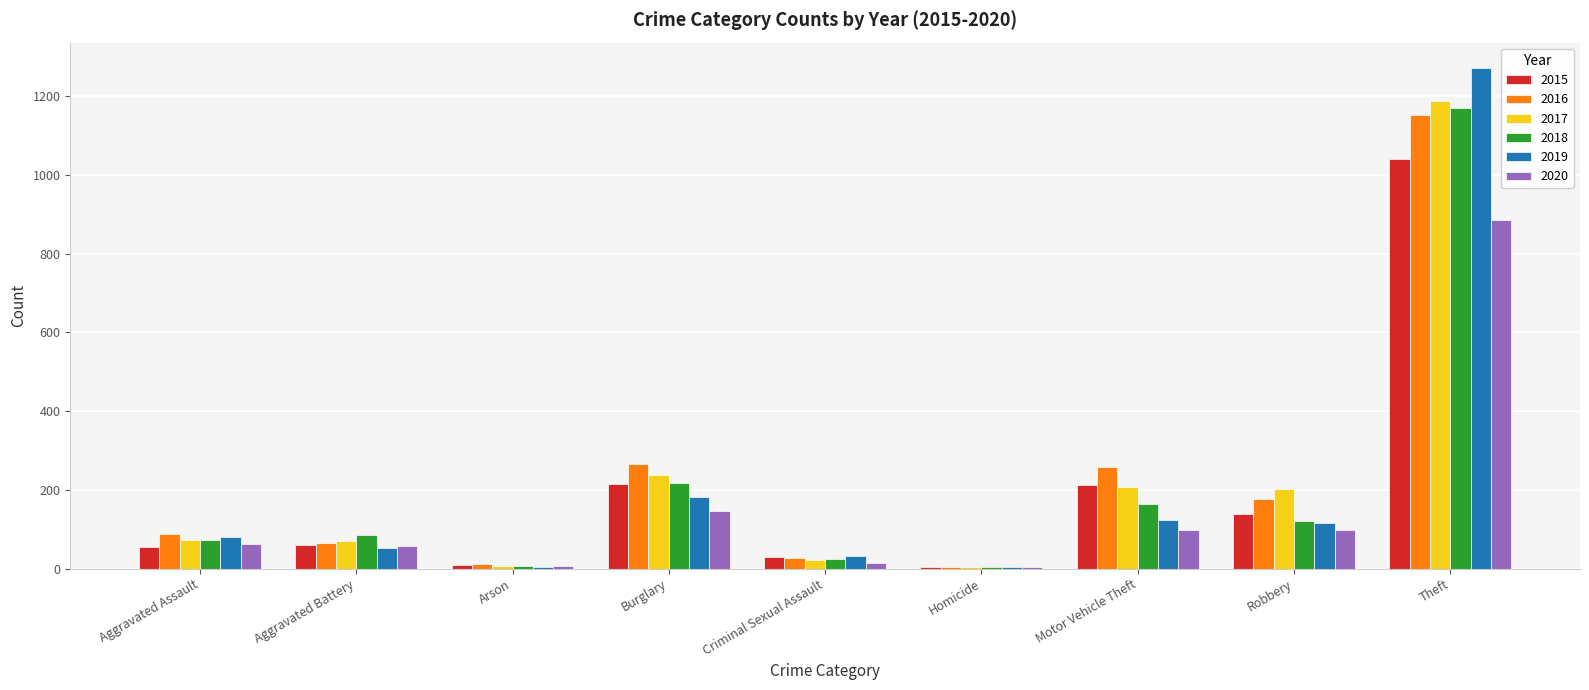

What is the total value across all series at Theft?

6706